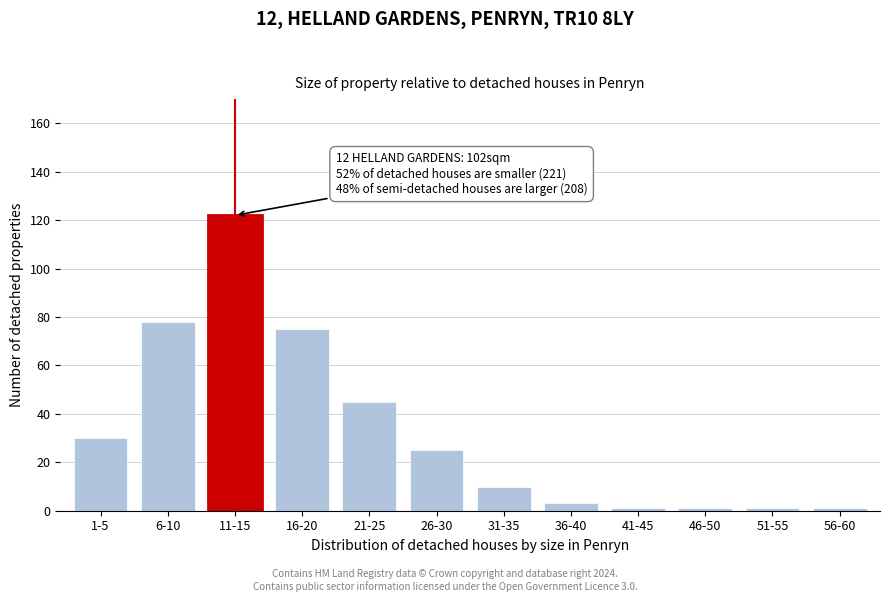

Reading left to right, transcribe all the data shown in this chart.

1-5=30	6-10=78	11-15=122	16-20=75	21-25=45	26-30=25	31-35=10	36-40=3	41-45=1	46-50=1	51-55=1	56-60=1